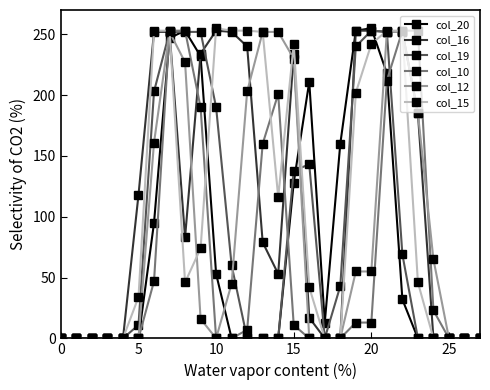

Count the number of data series in this chart.

6